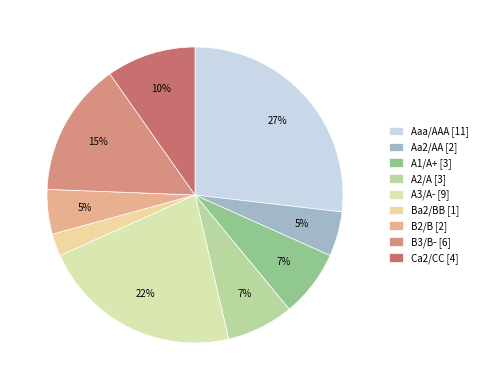

How many segments does this pie chart have?

9